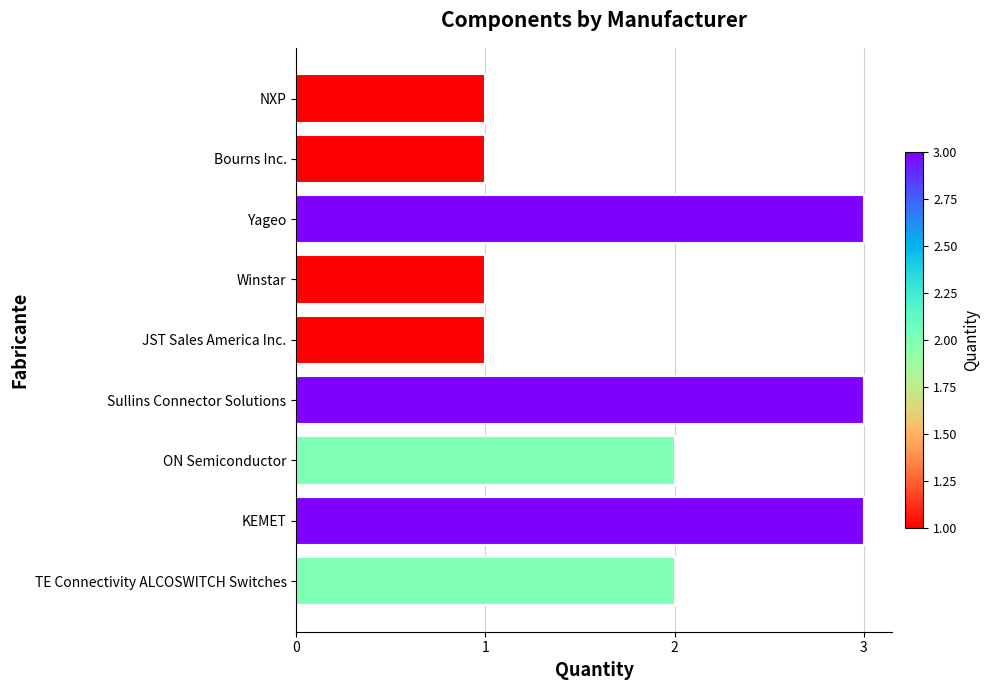

How many data points are less than 2?

4